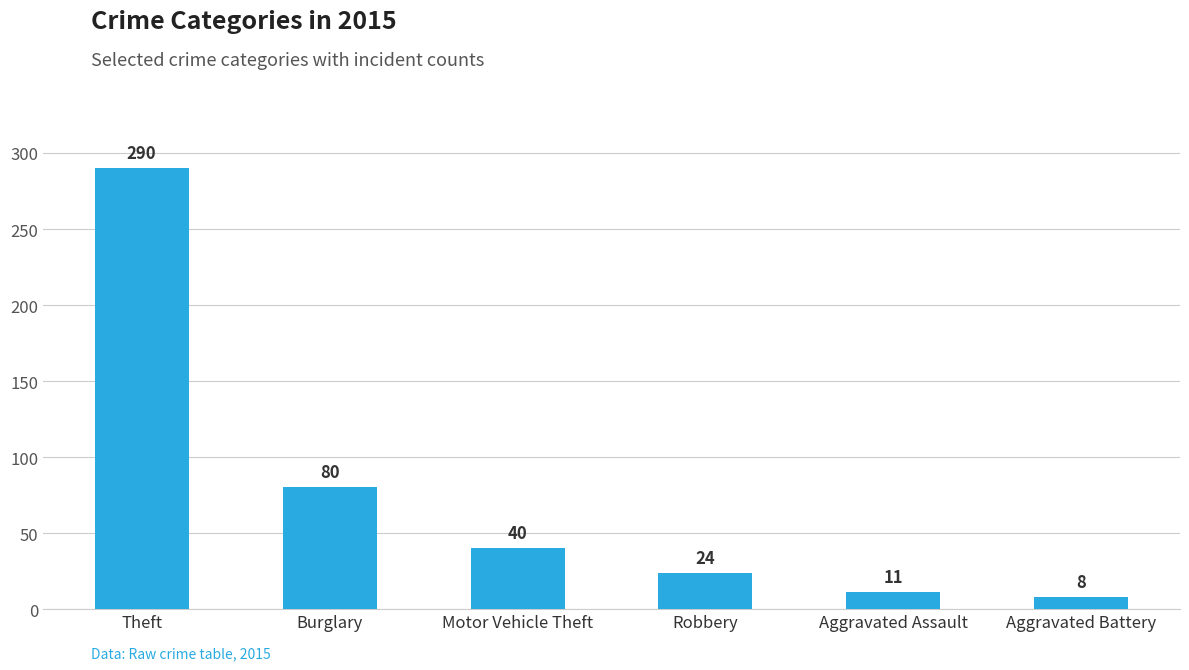

Which label corresponds to the largest value in the chart?

Theft